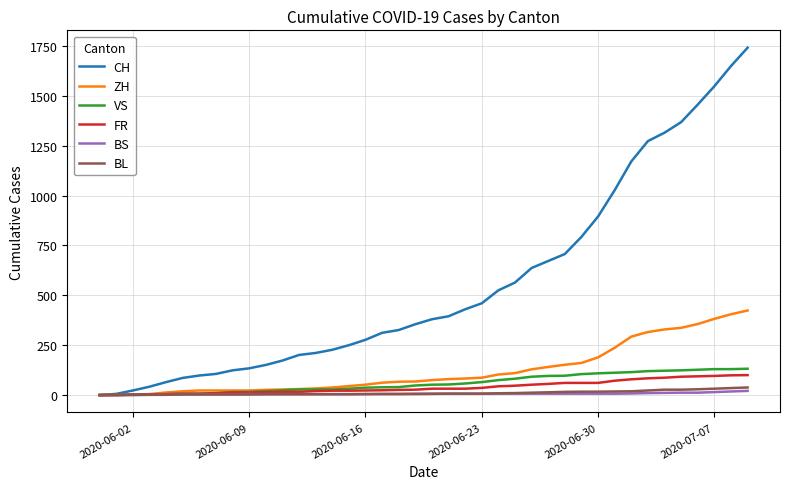

What is the difference between the maximum and minimum values in the VS series?

132